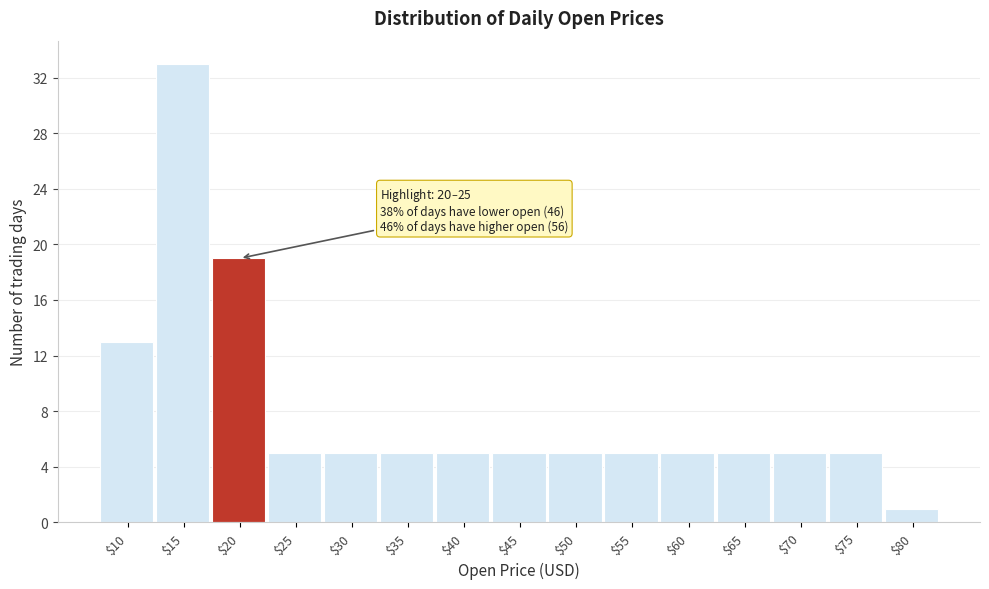

Reading left to right, what are all the values shown in this chart?

13	33	19	5	5	5	5	5	5	5	5	5	5	5	1